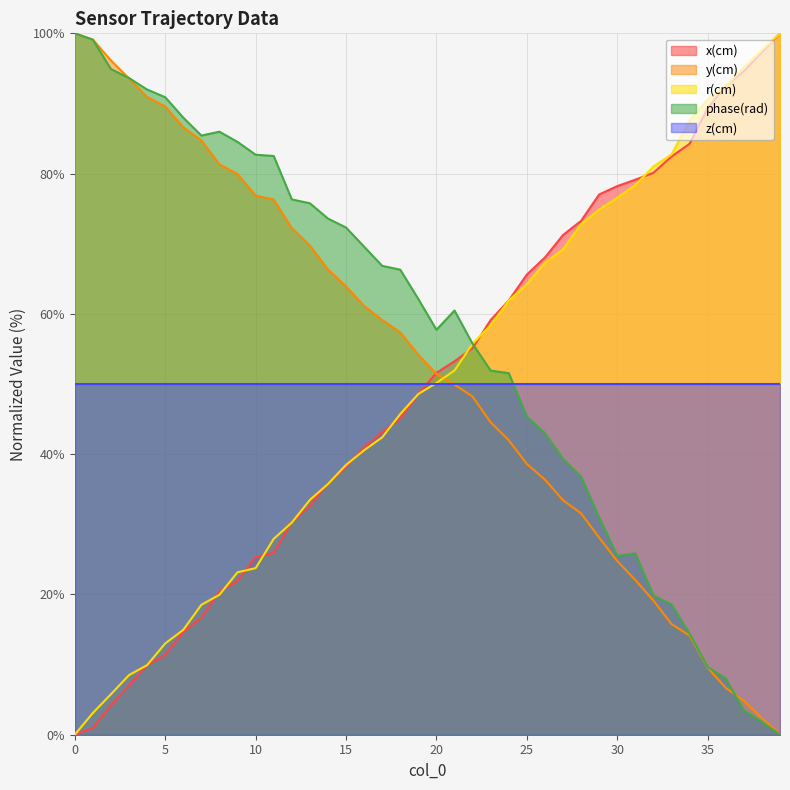

What is the value of the x(cm) point at the 19th from the left?

45.1